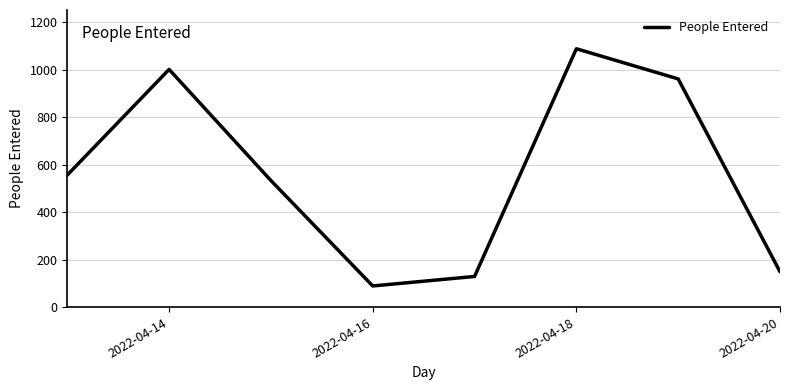

How many interior local peaks (higher than both neighbors) does the data have?

2